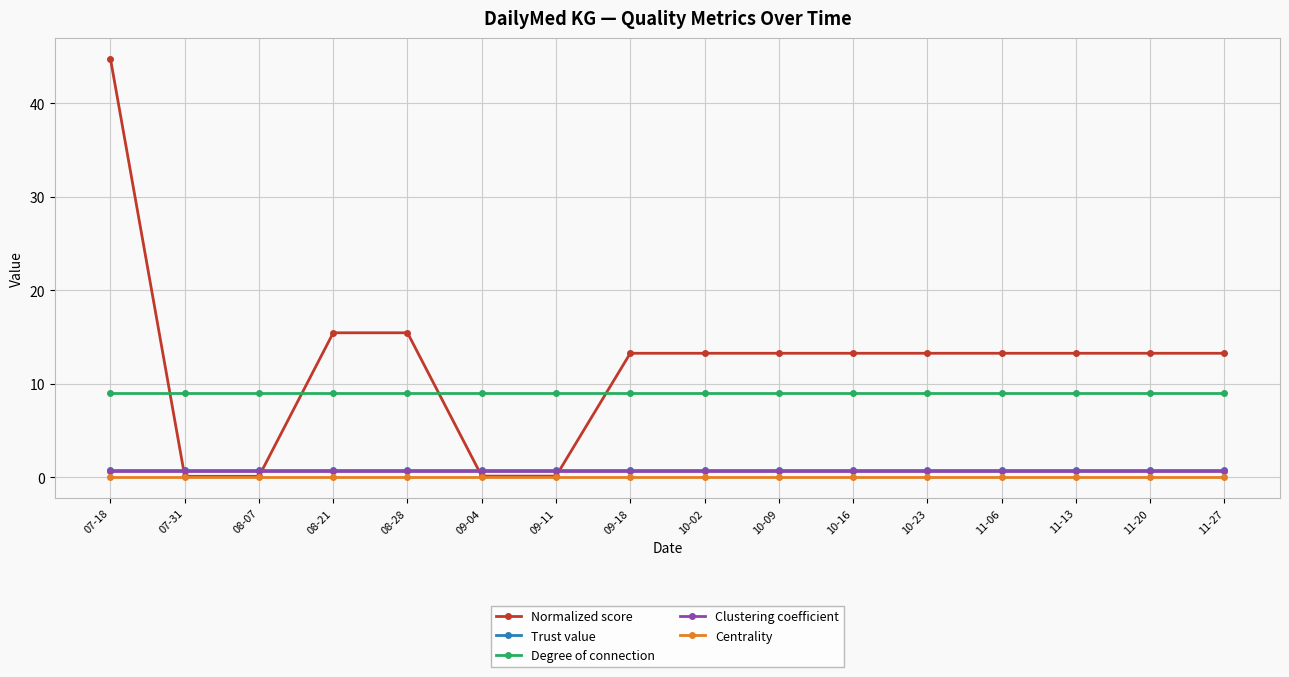

How many series are shown in this chart?

5